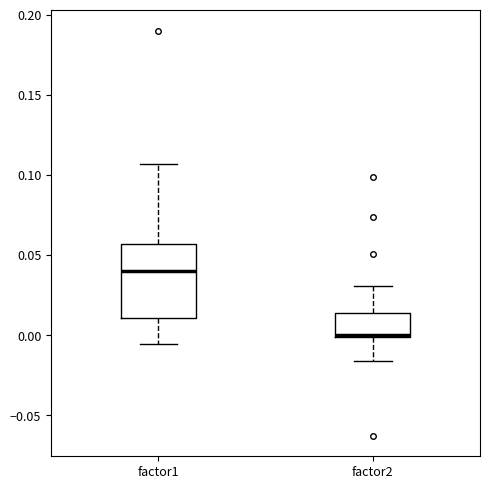

Reading left to right, transcribe this box plot: for each box, give where its median line is, the range the box spans, and where its two whiskers end, as read against the y-axis. The values are not printed on the chart, so give them approximately, as read against the axis.

factor1: median 0.040, box 0.010 to 0.055, whiskers -0.005 to 0.105
factor2: median 0.000 (drawn on the box's lower edge), box 0.000 to 0.015, whiskers -0.015 to 0.030